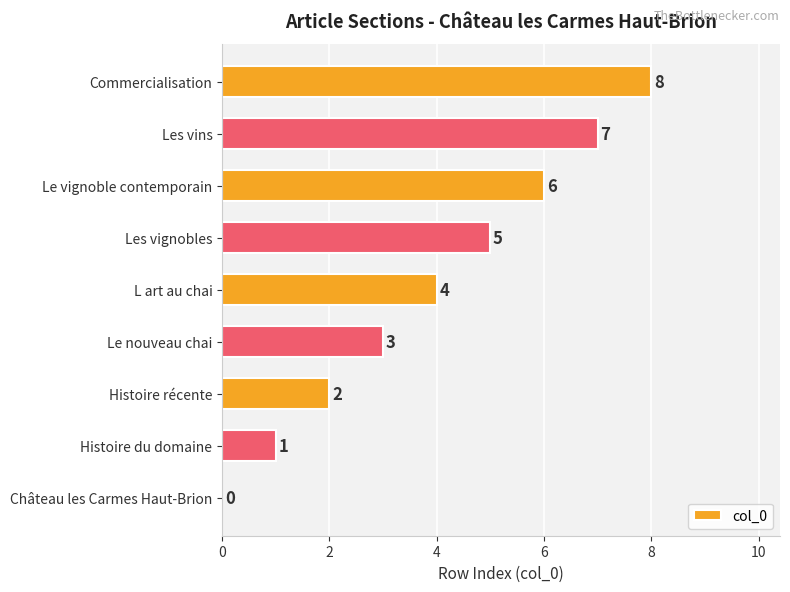

Which has a higher value, Le nouveau chai or Le vignoble contemporain?

Le vignoble contemporain